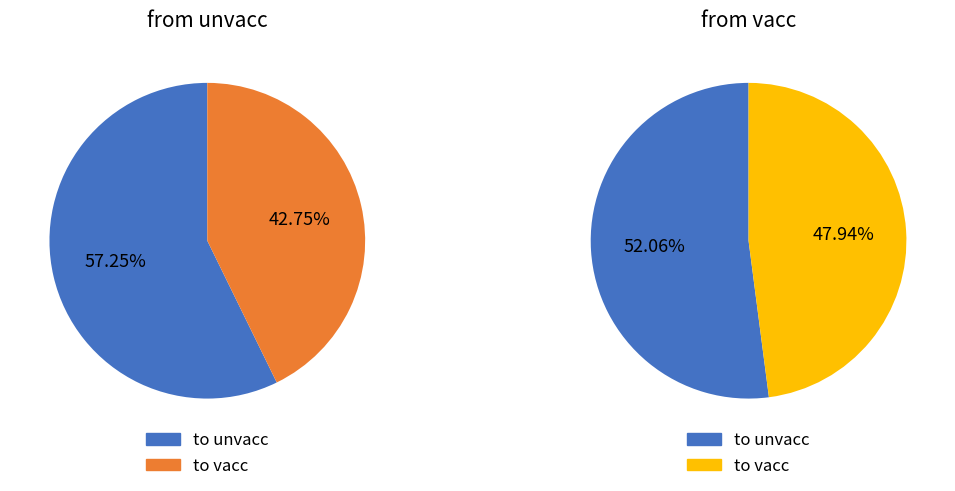

Do to unvacc and to vacc together represent more than half of the pie?

Yes